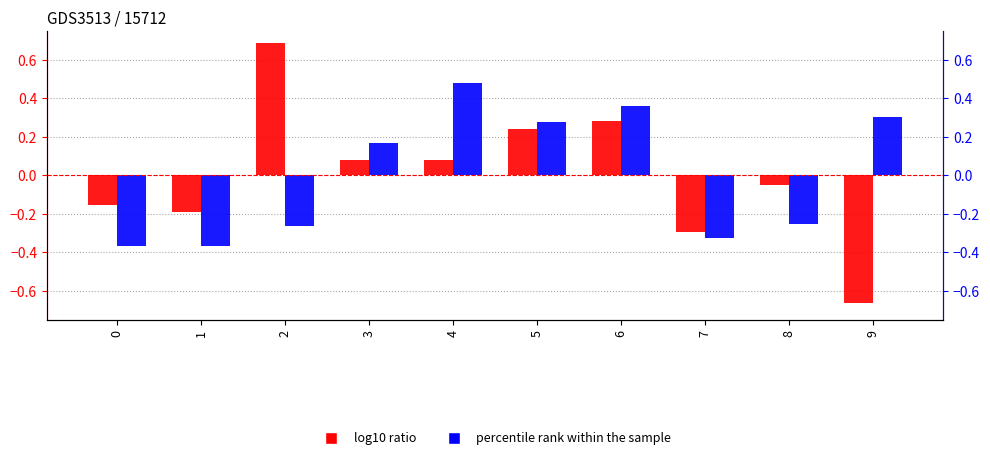

At how many categories does at least one series exceed 0?

6